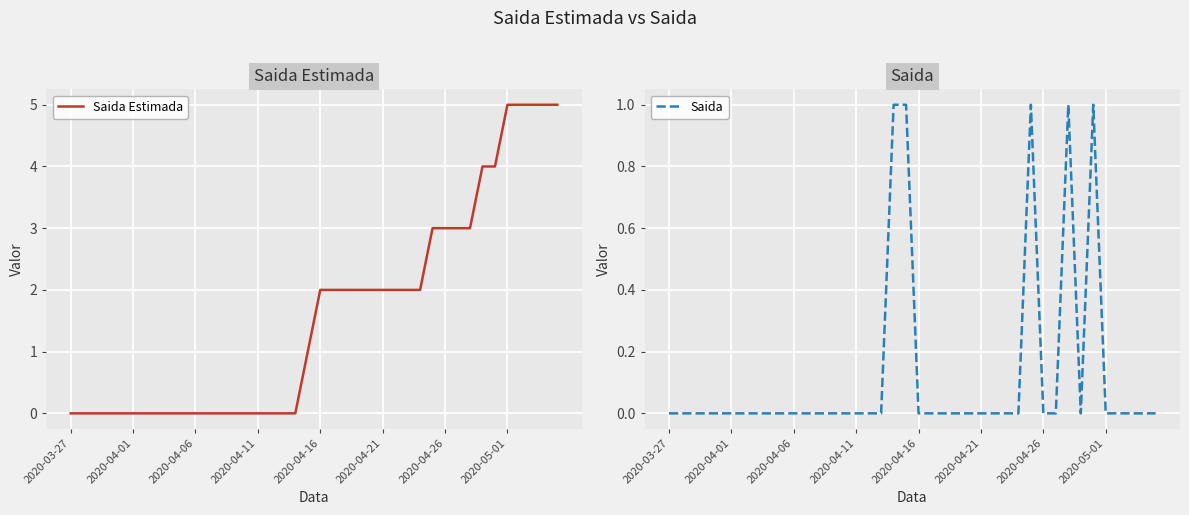

The value of Saida Estimada at 2020-04-11 is 0. True or false?

True